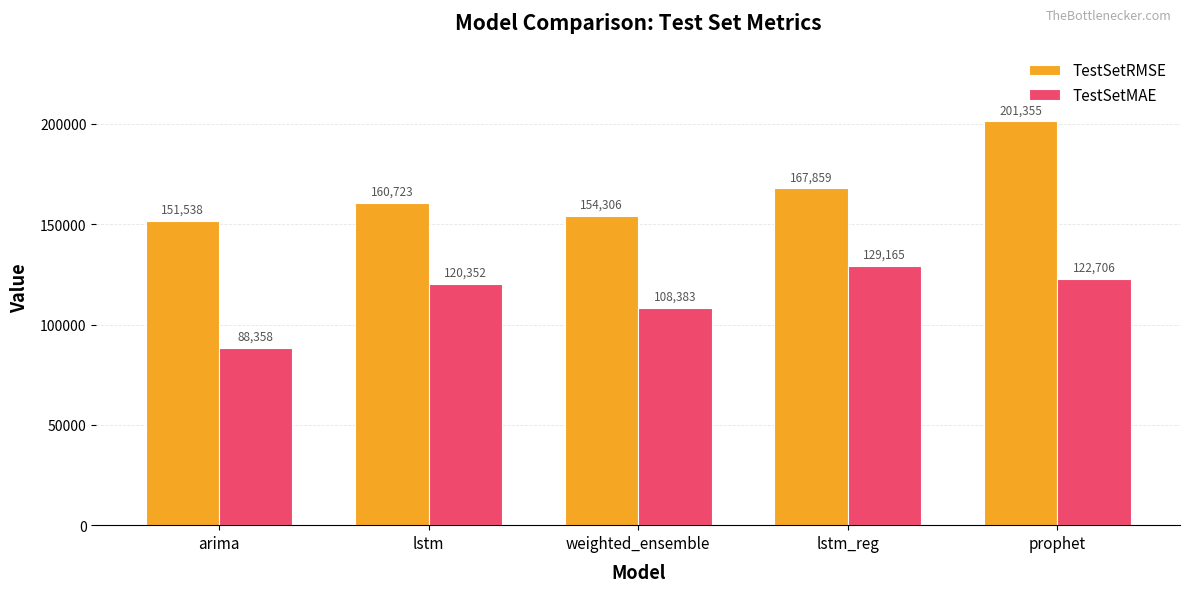

Which series has the largest total across all categories?

TestSetRMSE